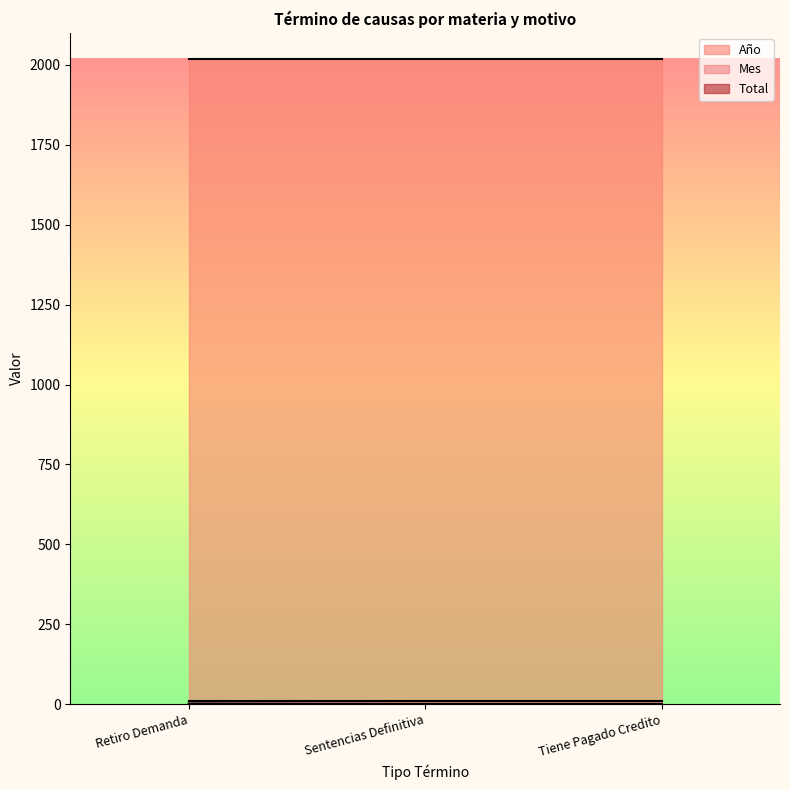

Reading left to right, extract all data points from this chart.

Año: 2019	2019	2019
Mes: 9	9	9
Total: 2	1	1